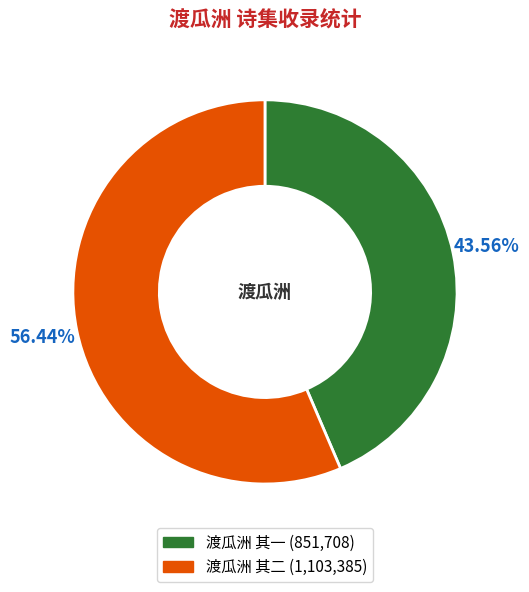

Rank the categories by value from lowest to highest.

渡瓜洲 其一, 渡瓜洲 其二